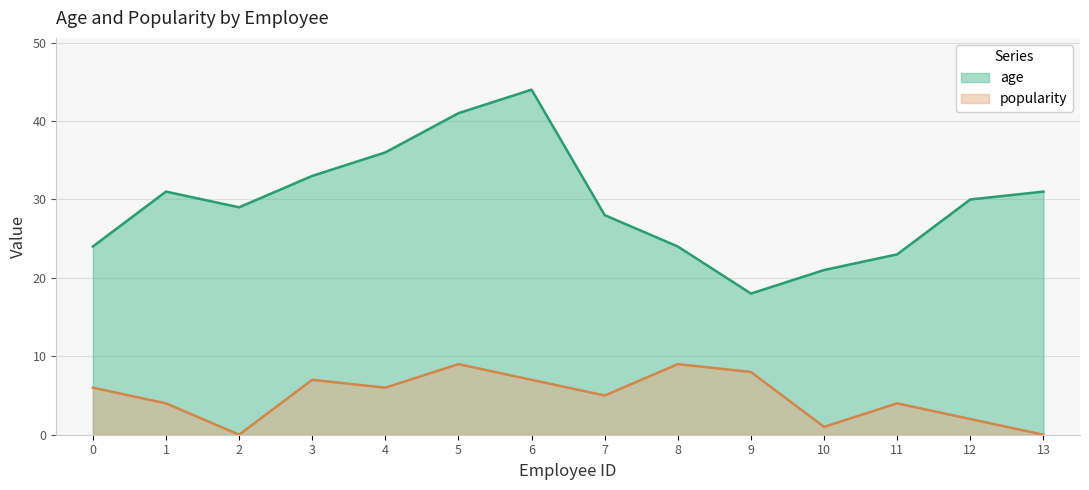

What is the maximum value for popularity?

9